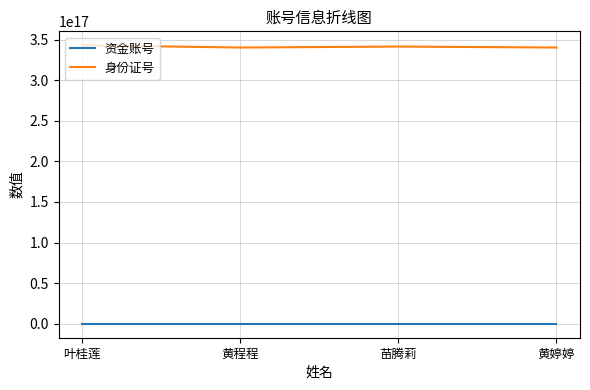

Which series has the largest total across all categories?

身份证号